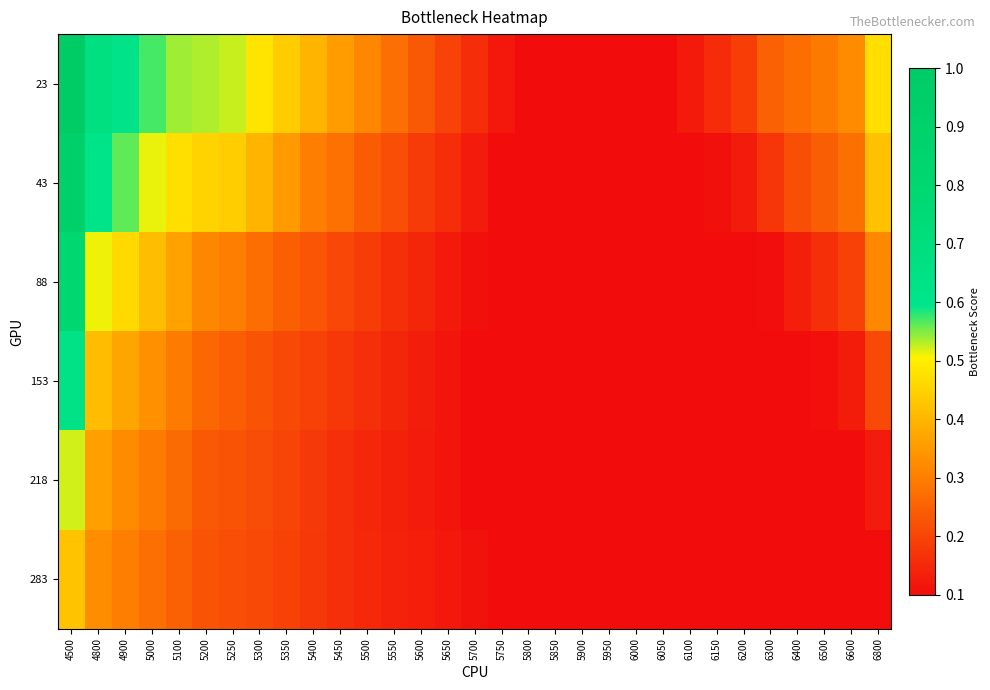

Which series has the largest range (max minus min)?

23